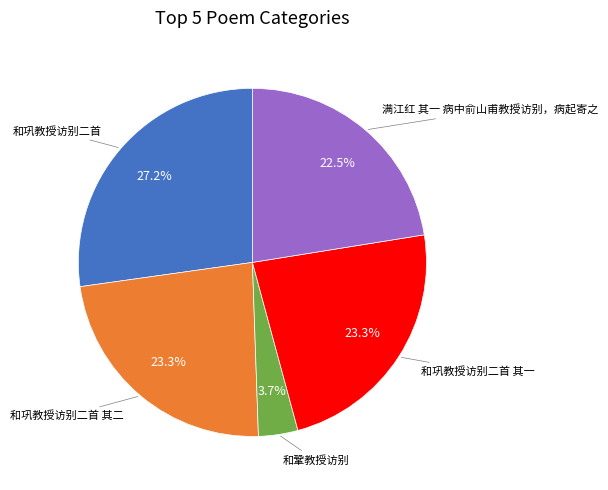

Is there a majority slice in this chart?

No